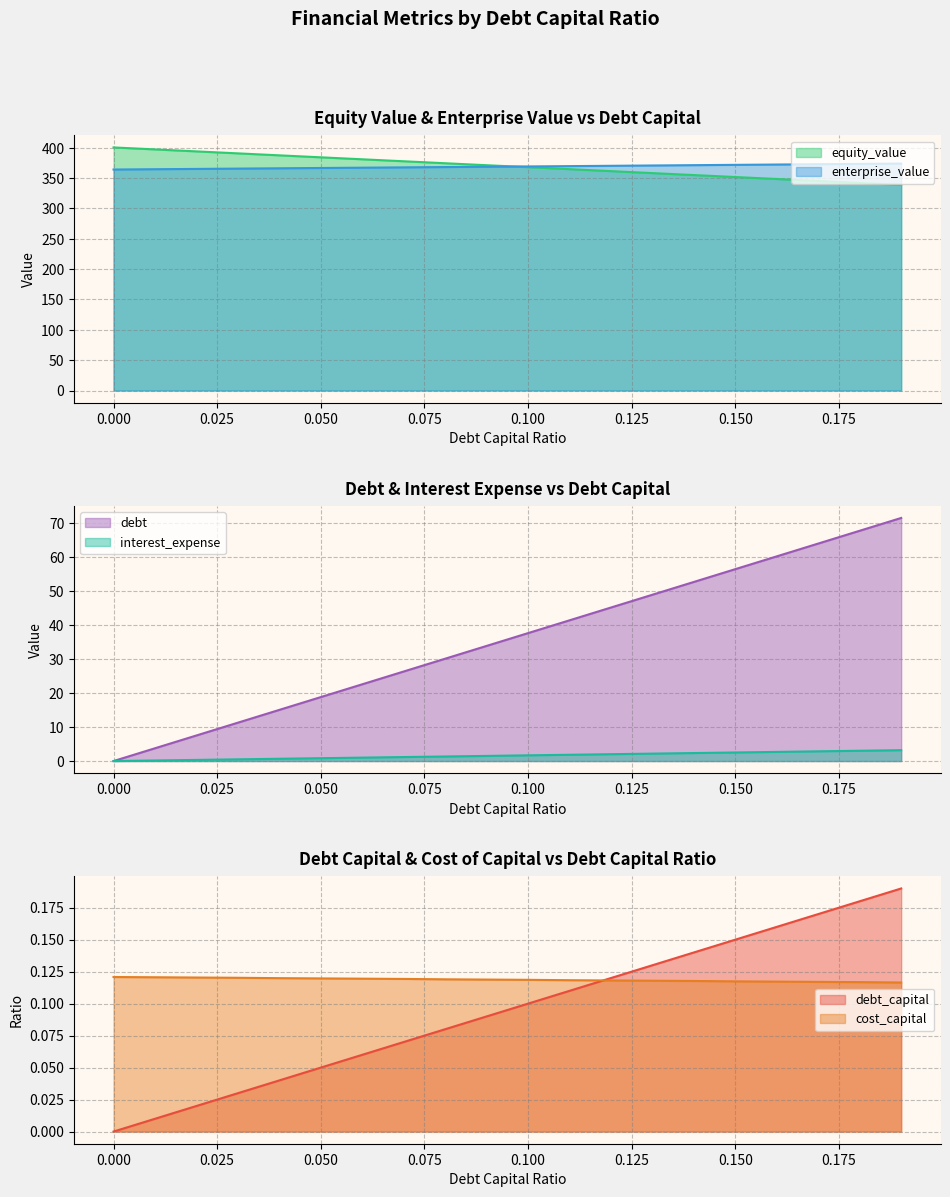

Reading left to right, extract all data points from this chart.

debt_capital: 0.0	3.8	7.5	11.3	15.1	18.8	22.6	26.3	30.1	33.9	37.6	41.4	45.2	48.9	52.7	56.5	60.2	64.0	67.8	71.5
cost_capital: 0.1	0.1	0.1	0.1	0.1	0.1	0.1	0.1	0.1	0.1	0.1	0.1	0.1	0.1	0.1	0.1	0.1	0.1	0.1	0.1
equity_value: 400.5	397.2	394.0	390.7	387.5	384.2	381.0	377.7	374.5	371.2	368.0	364.7	361.5	358.2	355.0	351.8	348.5	345.3	342.1	338.8
enterprise_value: 364.1	364.6	365.1	365.6	366.1	366.6	367.2	367.7	368.2	368.7	369.2	369.7	370.2	370.8	371.3	371.8	372.4	372.9	373.4	373.9
debt: 0.0	0.0	0.0	0.0	0.0	0.1	0.1	0.1	0.1	0.1	0.1	0.1	0.1	0.1	0.1	0.1	0.2	0.2	0.2	0.2
interest_expense: 0.0	0.2	0.3	0.5	0.7	0.8	1.0	1.2	1.3	1.5	1.7	1.9	2.0	2.2	2.4	2.5	2.7	2.9	3.0	3.2